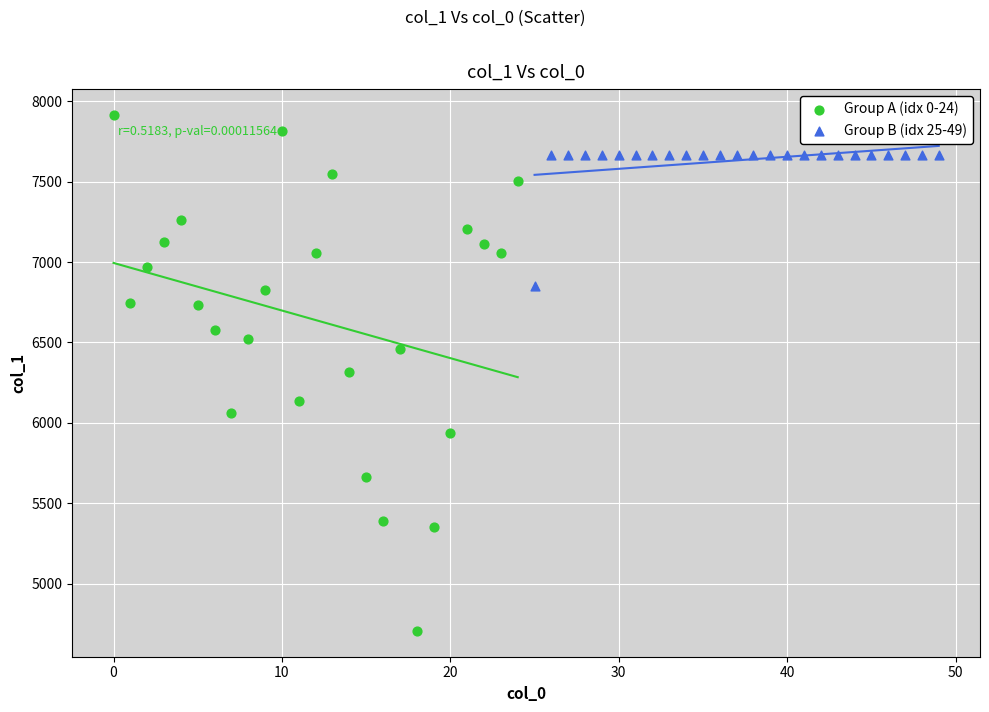

Which series has the largest Y range (max minus min)?

Group A (idx 0-24)